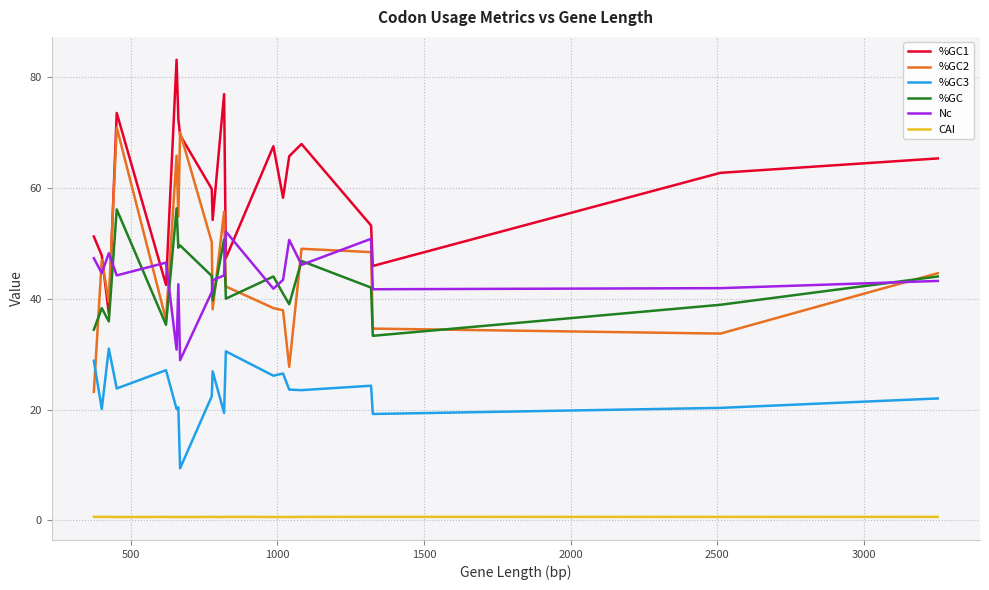

What are all the series names shown in the legend?

%GC1, %GC2, %GC3, %GC, Nc, CAI